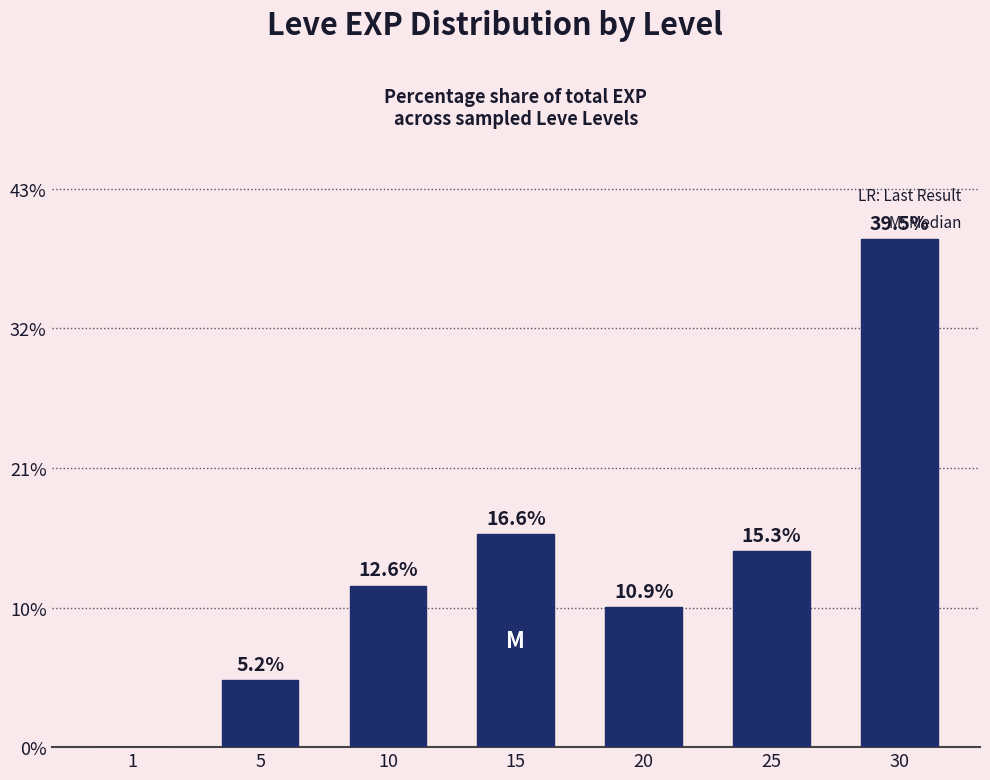

Reading left to right, transcribe all the data shown in this chart.

1=0.0	5=5.2	10=12.6	15=16.6	20=10.9	25=15.3	30=39.5